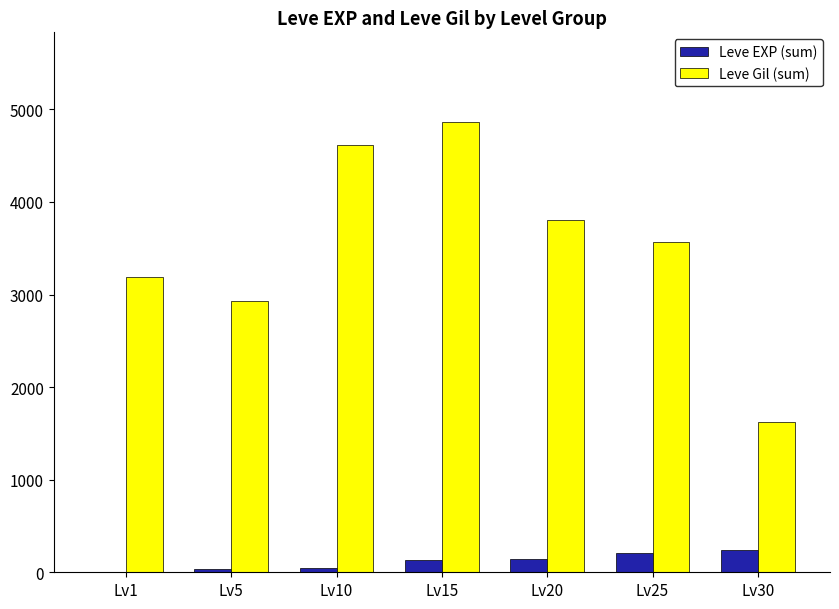

Between Lv10 and Lv25, which series saw the biggest shift?

Leve Gil (sum)